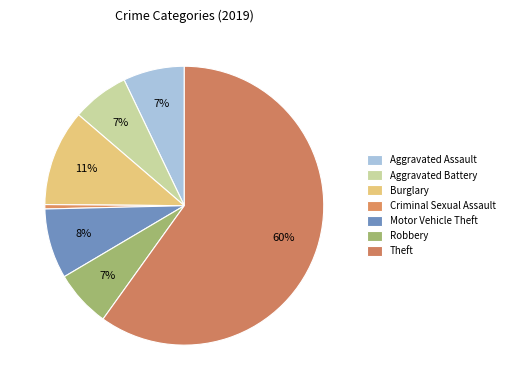

Combined, do Aggravated Assault and Aggravated Battery account for over 50%?

No